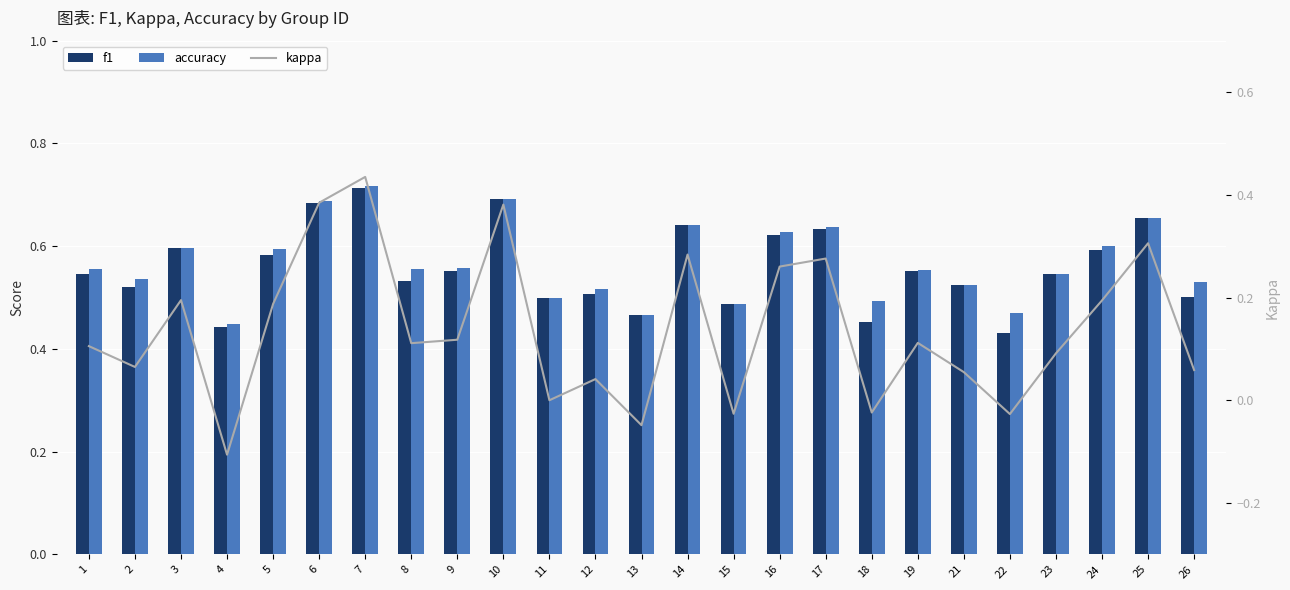

What is the value of the f1 bar at the 24th from the left?

0.7